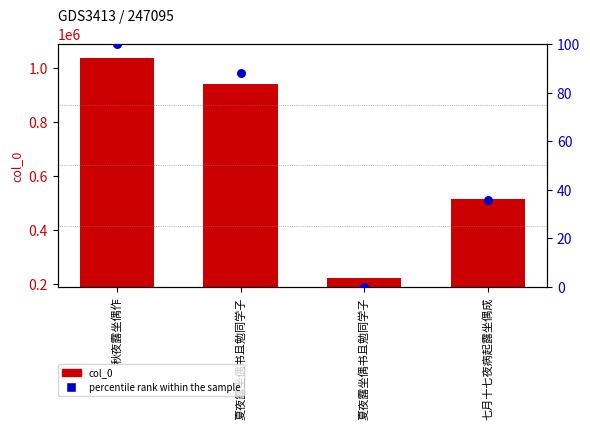

At how many categories does at least one series exceed 207069?

4